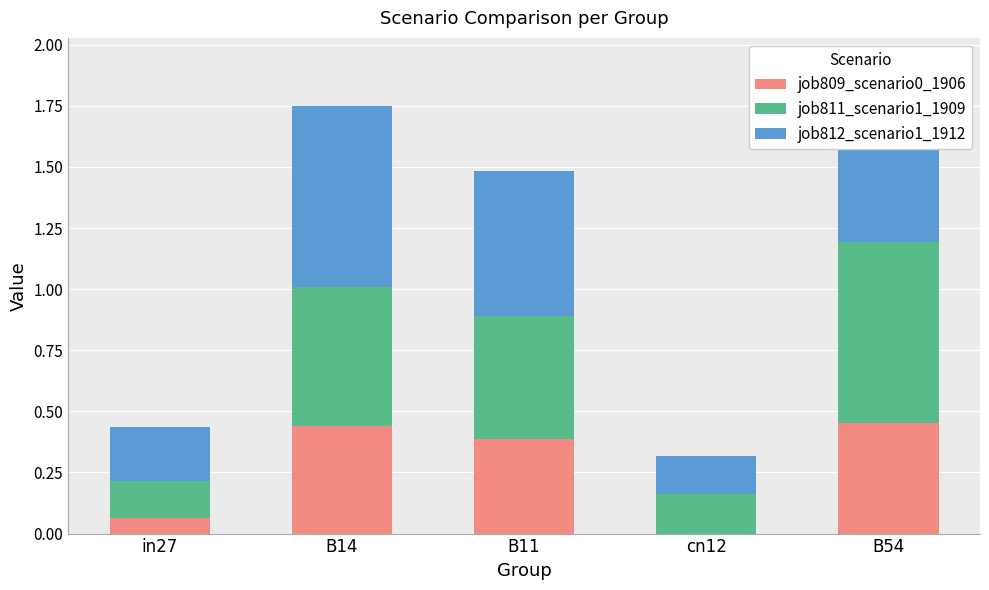

True or false: job812_scenario1_1912 has a value of 0.3 at in27.

False